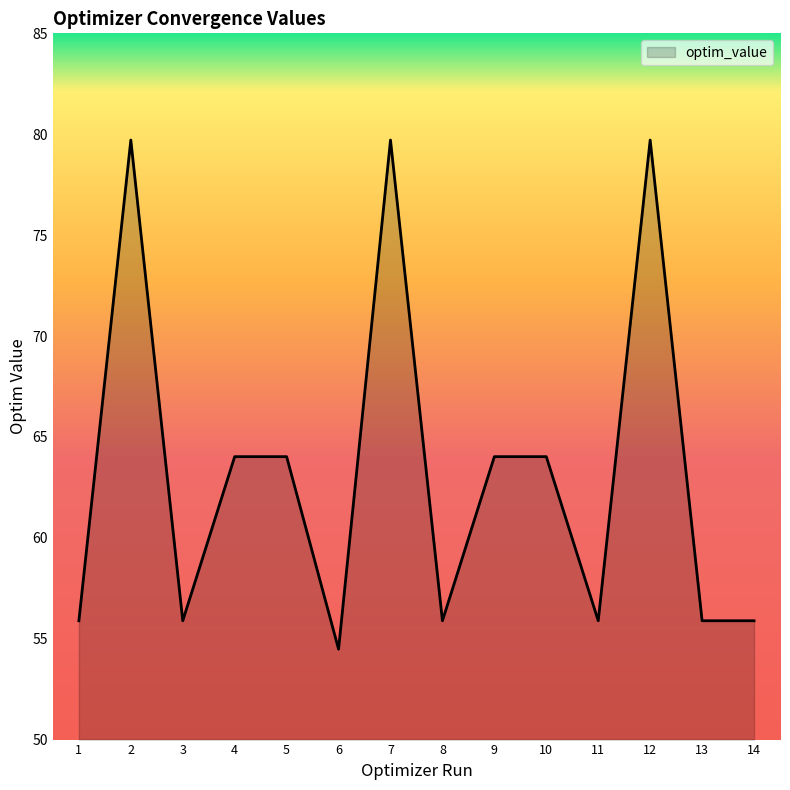

How many lines are shown in the chart?

1